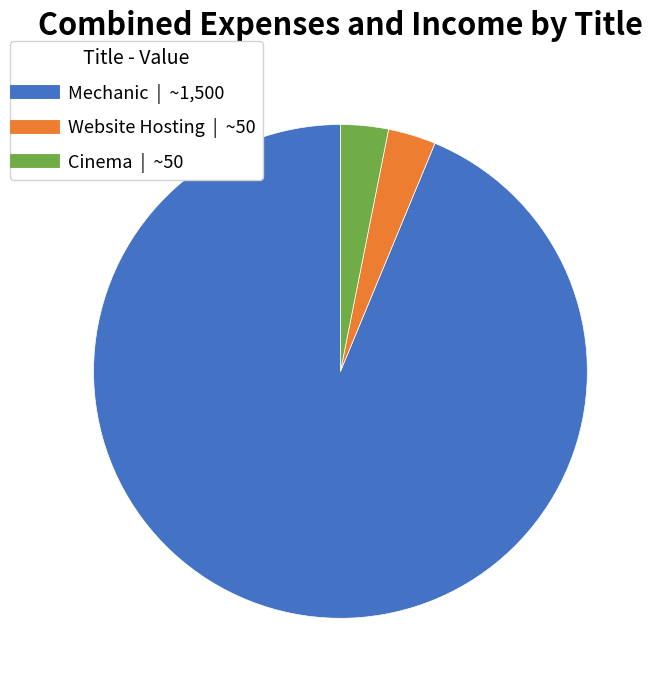

Do Mechanic and Cinema together represent more than half of the pie?

Yes